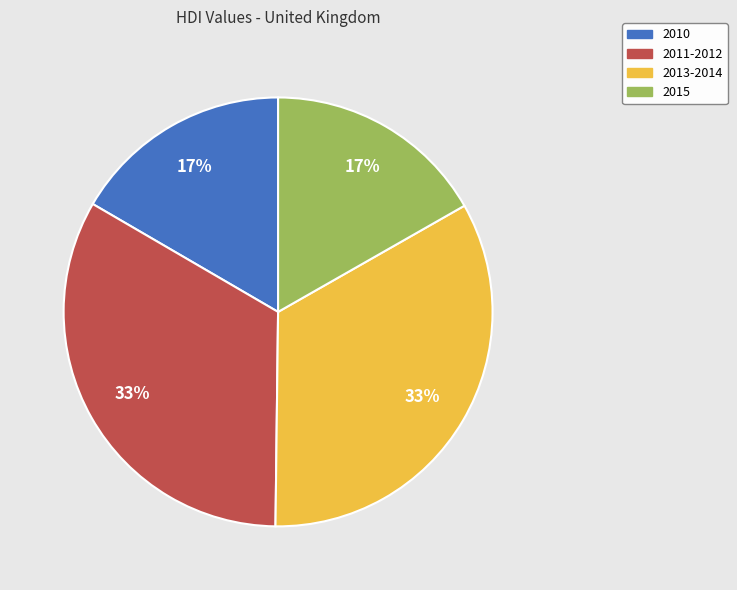

Count the number of slices in the pie.

4